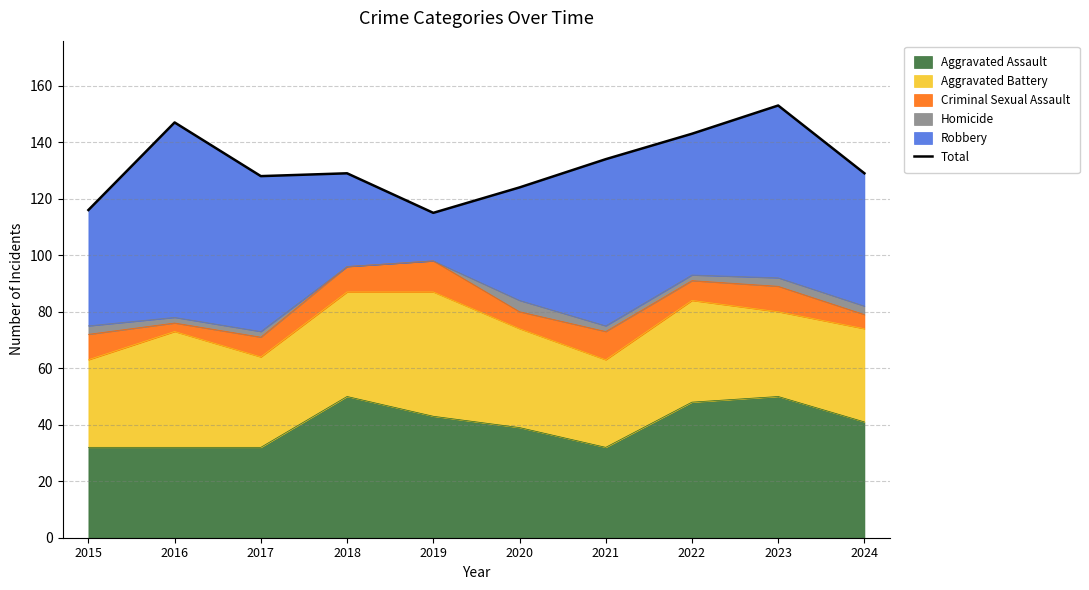

What is the average value?

132